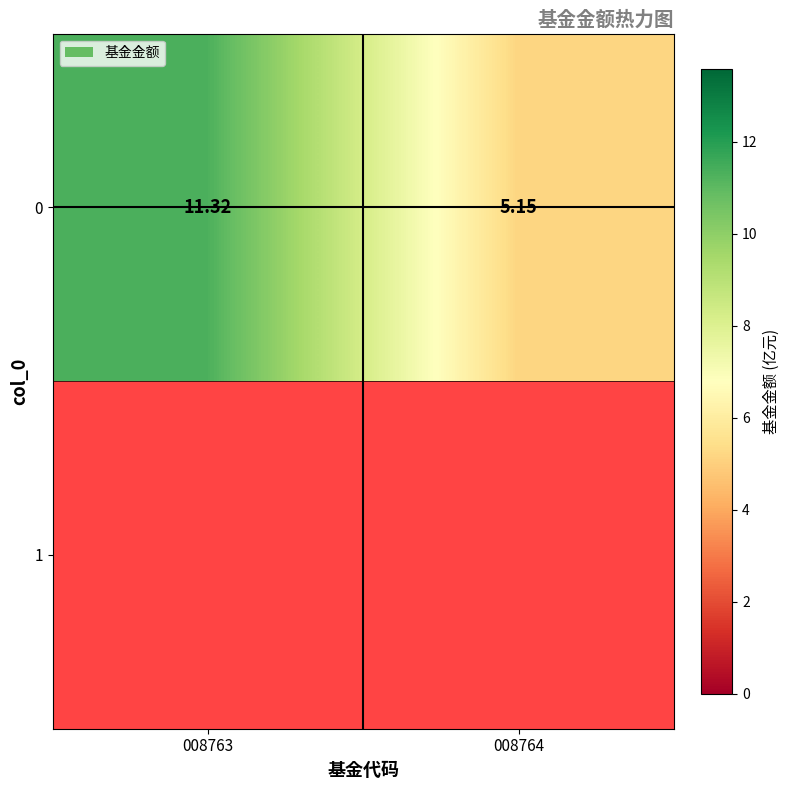

The chart shows a value of 7.9 at 008764. True or false?

False